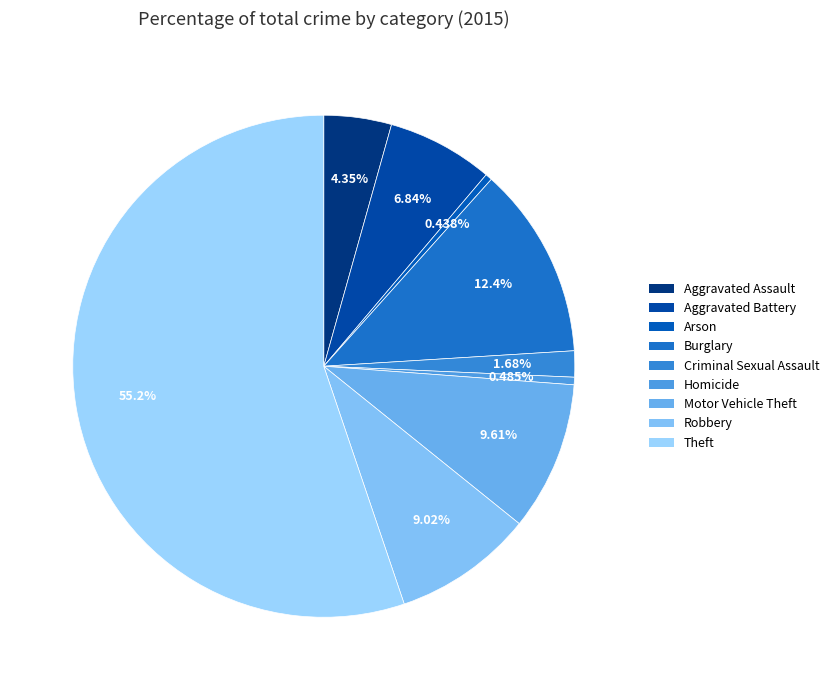

Approximately how many times larger is the value at Criminal Sexual Assault compared to Arson?

3.8